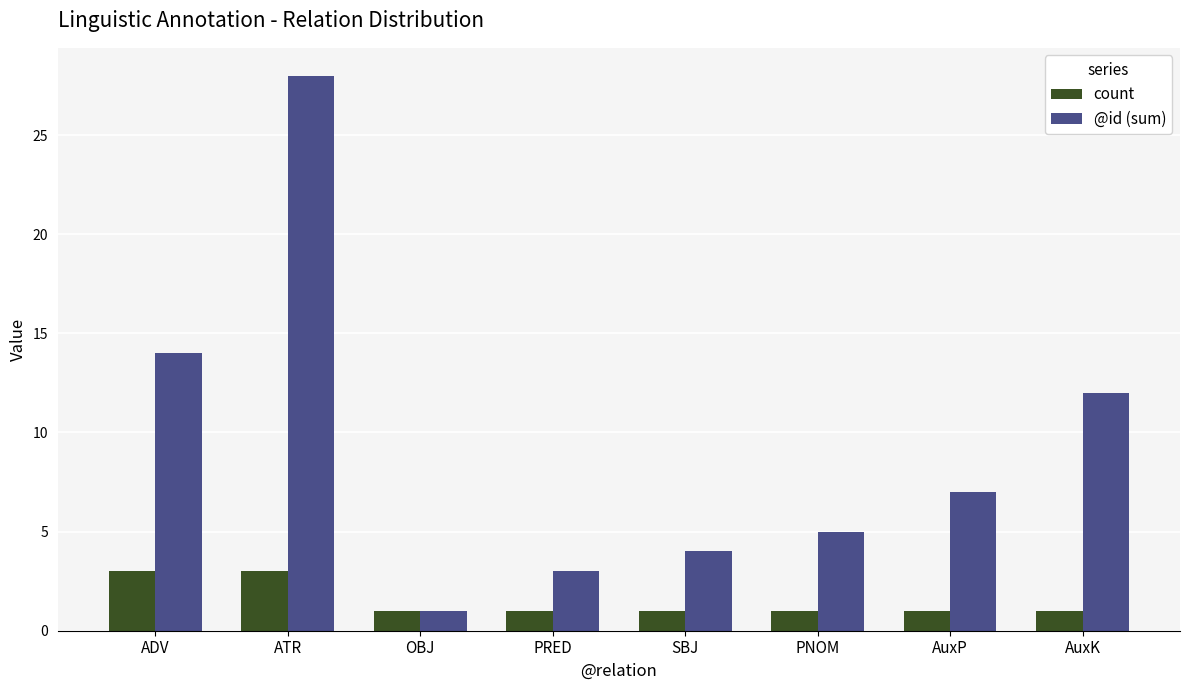

What is the lowest value of the @id (sum) series?

1